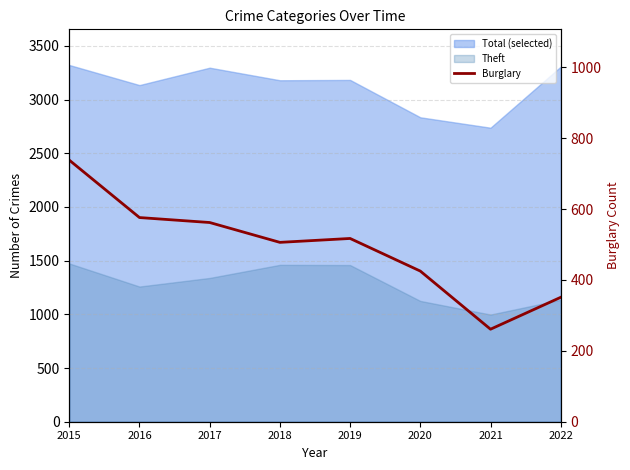

What is the value of the 3rd point from the left?

562